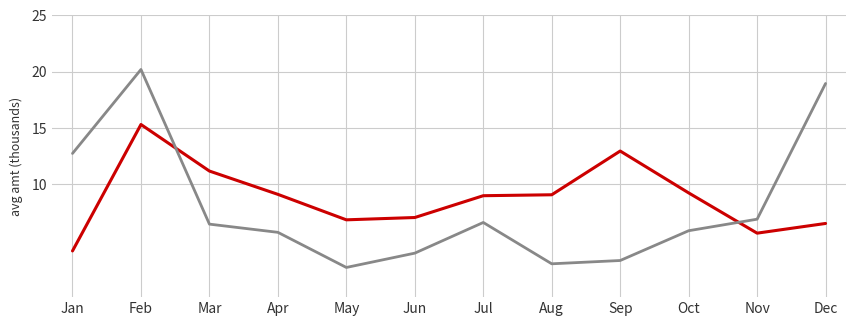

What is the total value across all series at Jul?

15.6